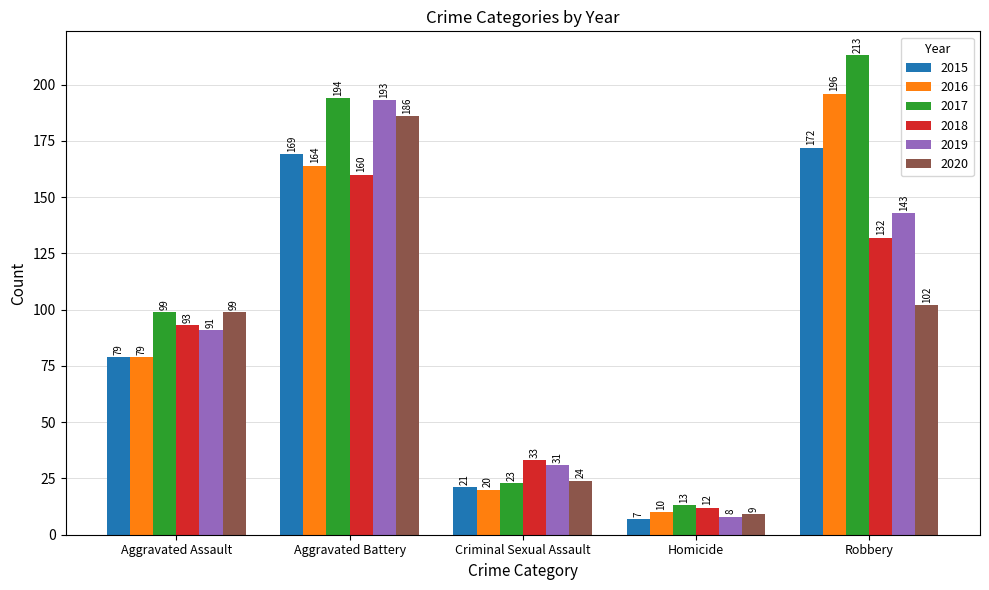

At which label is 2018 closest to 86?

Aggravated Assault